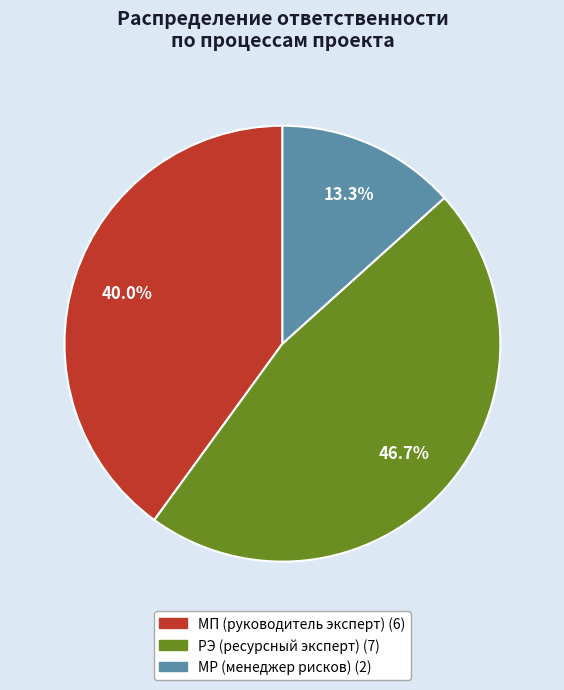

Is there any slice that represents more than half of the pie?

No